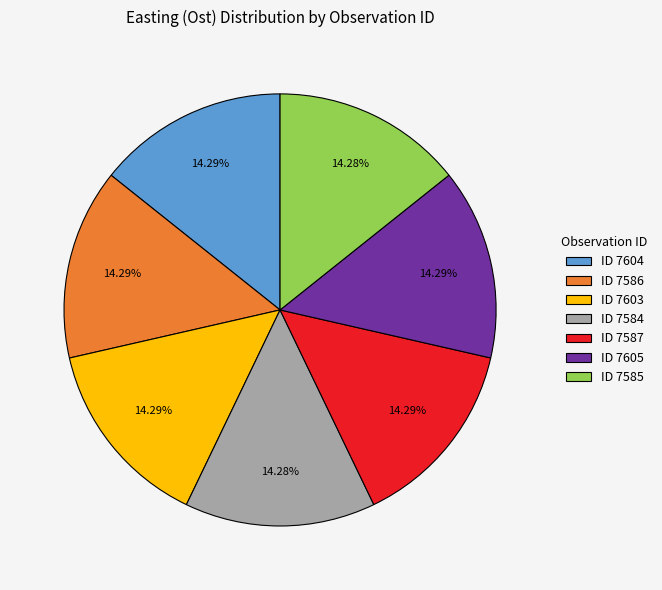

Combined, do ID 7585 and ID 7603 account for over 50%?

No